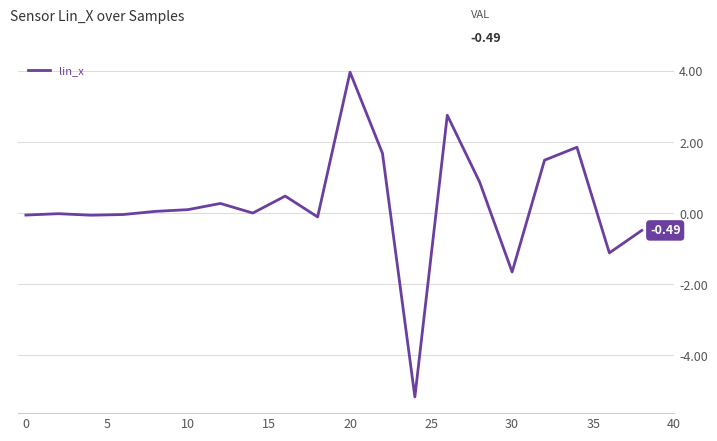

What is the minimum value shown in the chart?

-5.2